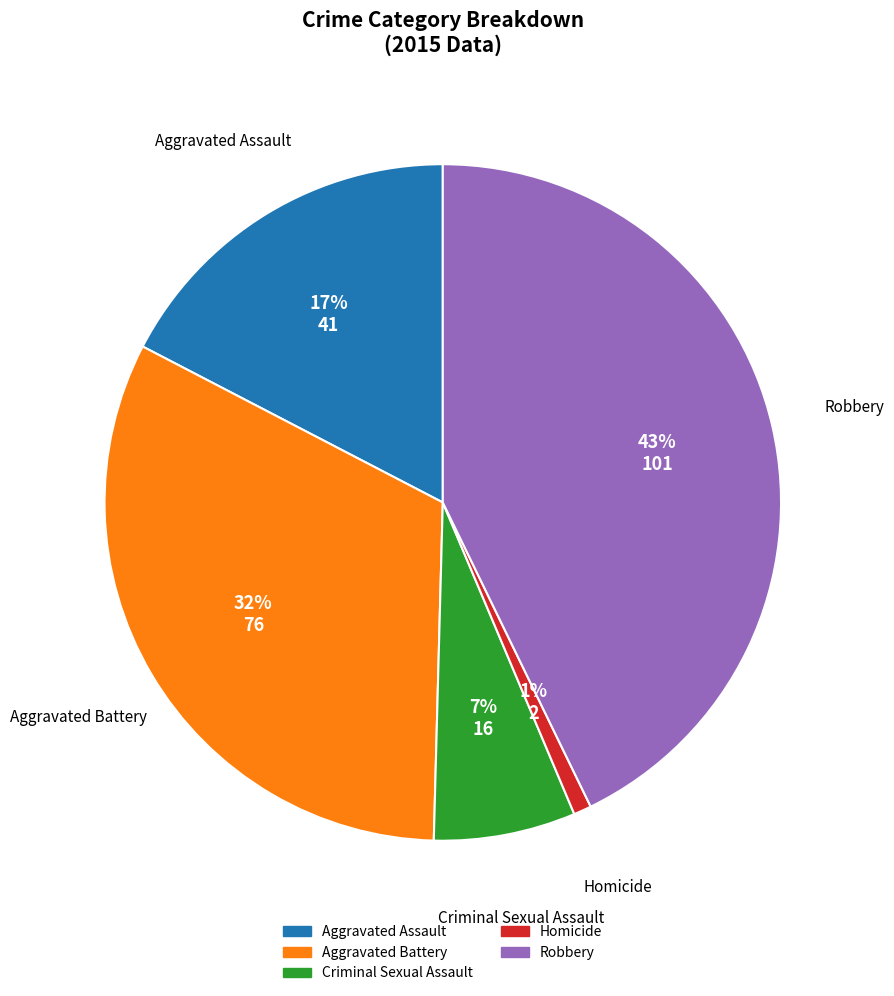

To the nearest percent, what is the difference between the largest and smallest slice percentages?

42%